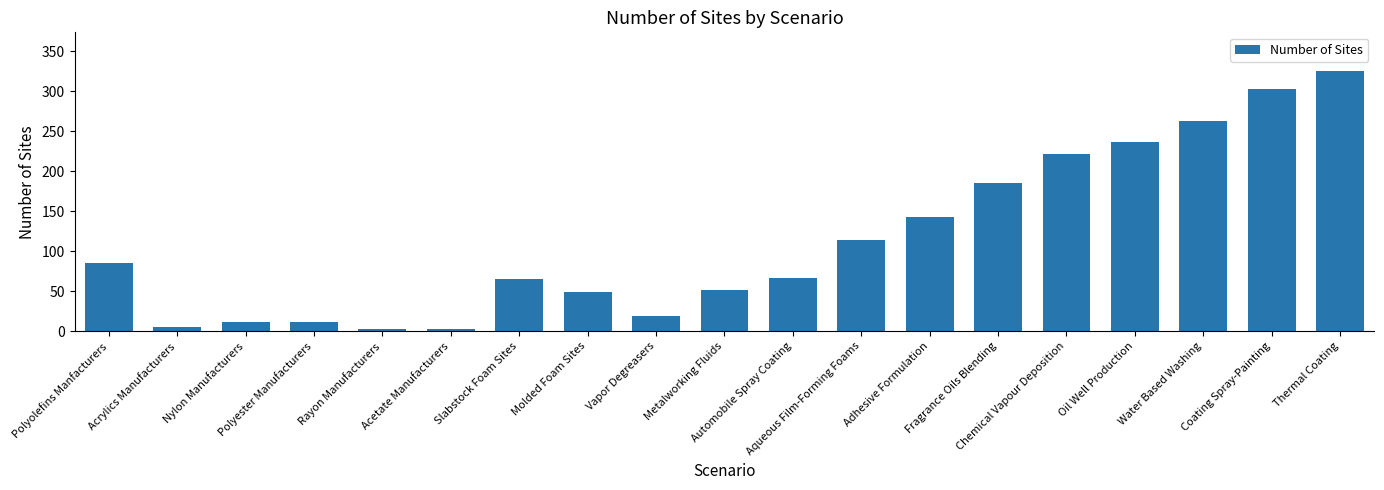

What is the average value?

114